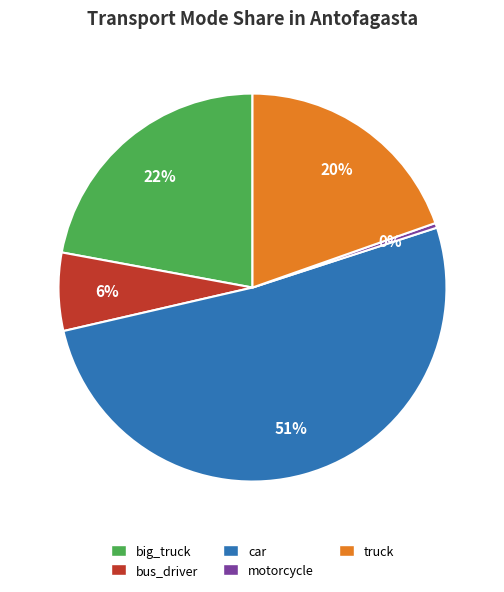

Between big_truck and bus_driver, which is larger?

big_truck